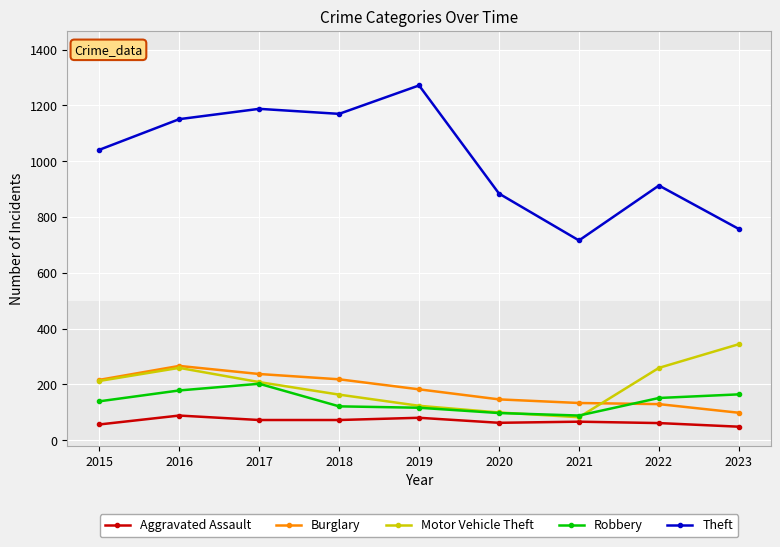

How many values in the Burglary series are below 182?

4